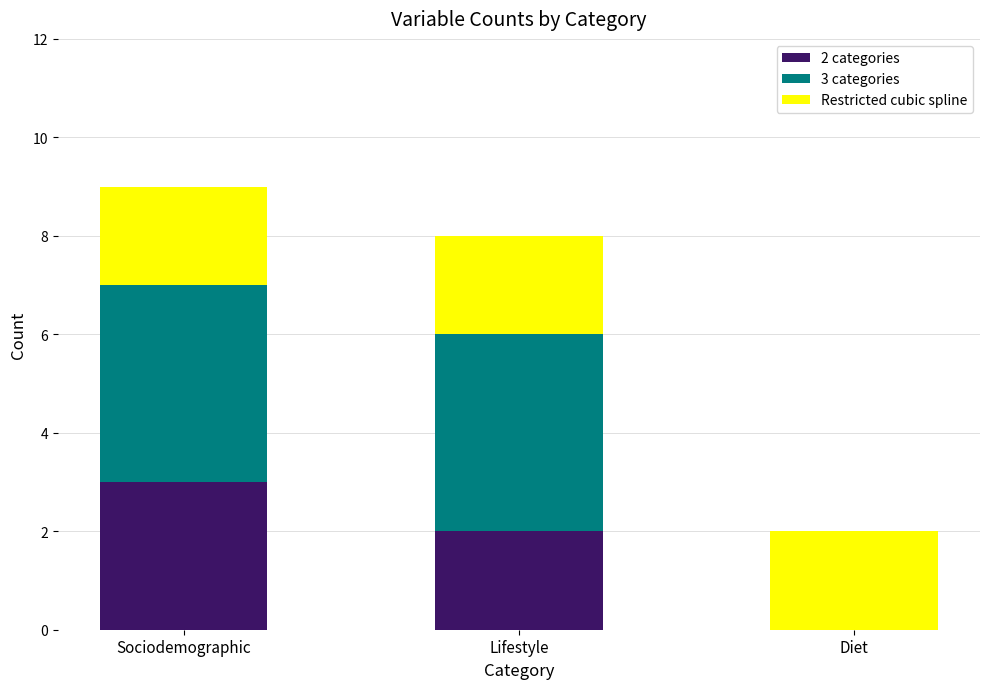

True or false: 2 categories has a value of 2 at Lifestyle.

True